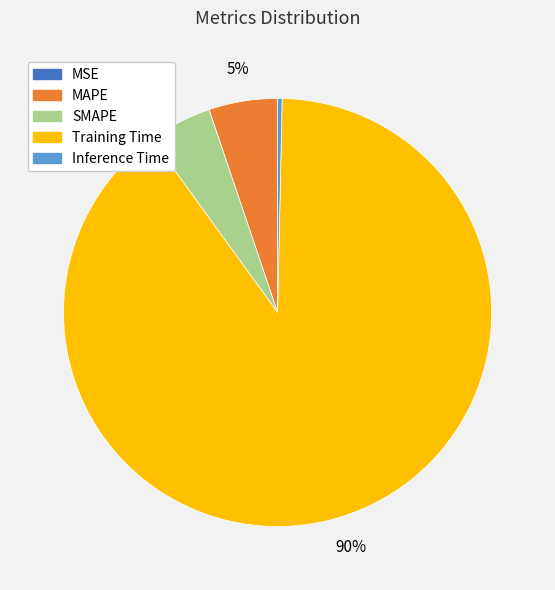

What is the largest slice in the pie chart?

Training Time